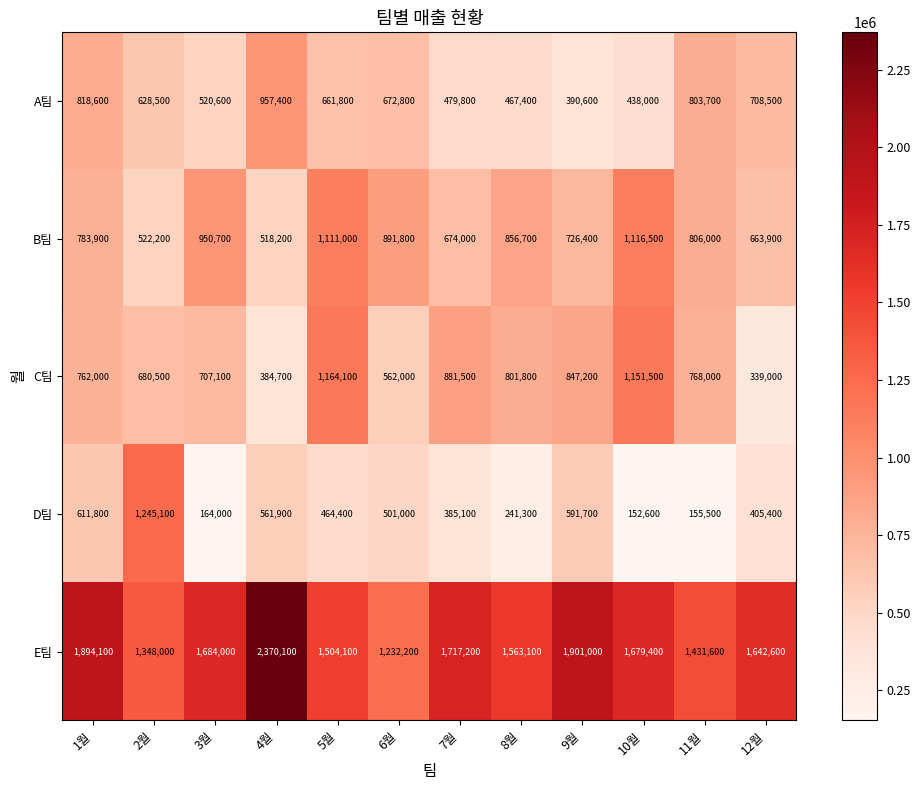

Is the value of C팀 at 9월 greater than the value of B팀 at 5월?

No